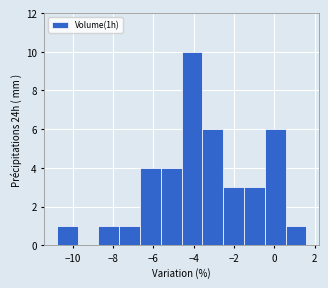

Reading left to right, transcribe this chart: for each bar, give the range it covers on the x-axis and its height. Neither the bar edges nor the heights are printed on the chart, so give them approximately, as read against the axes.

-10.8 to -9.8: 1
-9.8 to -8.8: 0
-8.8 to -7.8: 1
-7.8 to -6.6: 1
-6.6 to -5.6: 4
-5.6 to -4.6: 4
-4.6 to -3.6: 10
-3.6 to -2.6: 6
-2.6 to -1.6: 3
-1.6 to -0.4: 3
-0.4 to 0.6: 6
0.6 to 1.6: 1